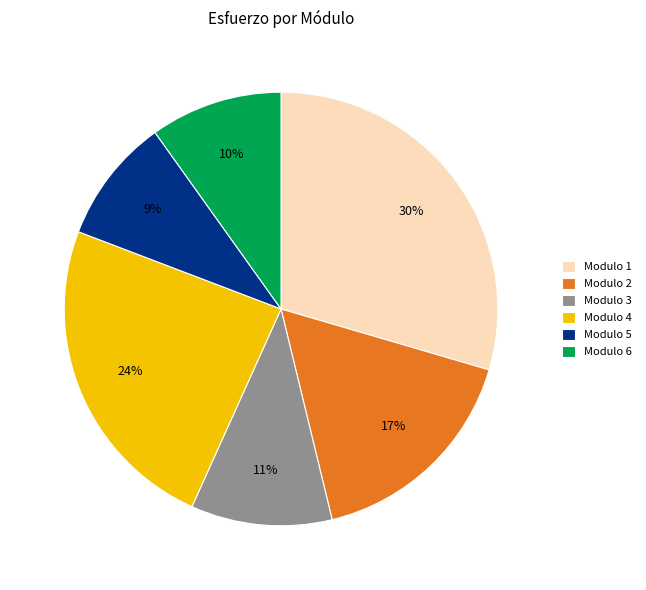

Is the sum of Modulo 5 and Modulo 1 greater than half?

No